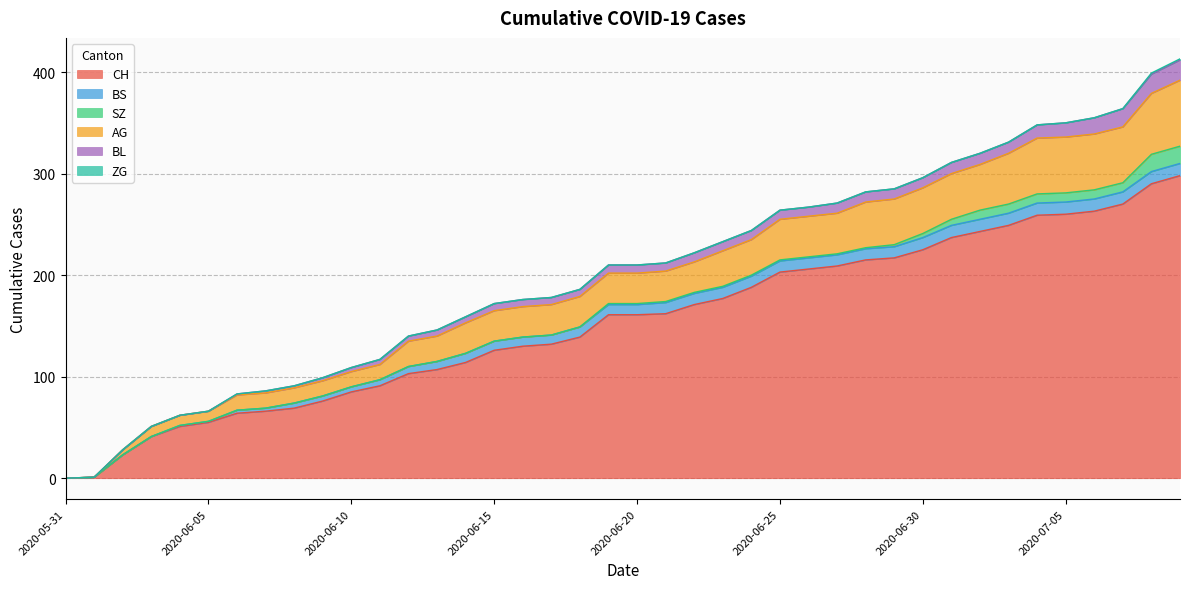

How many positive values does the BS series have?

36